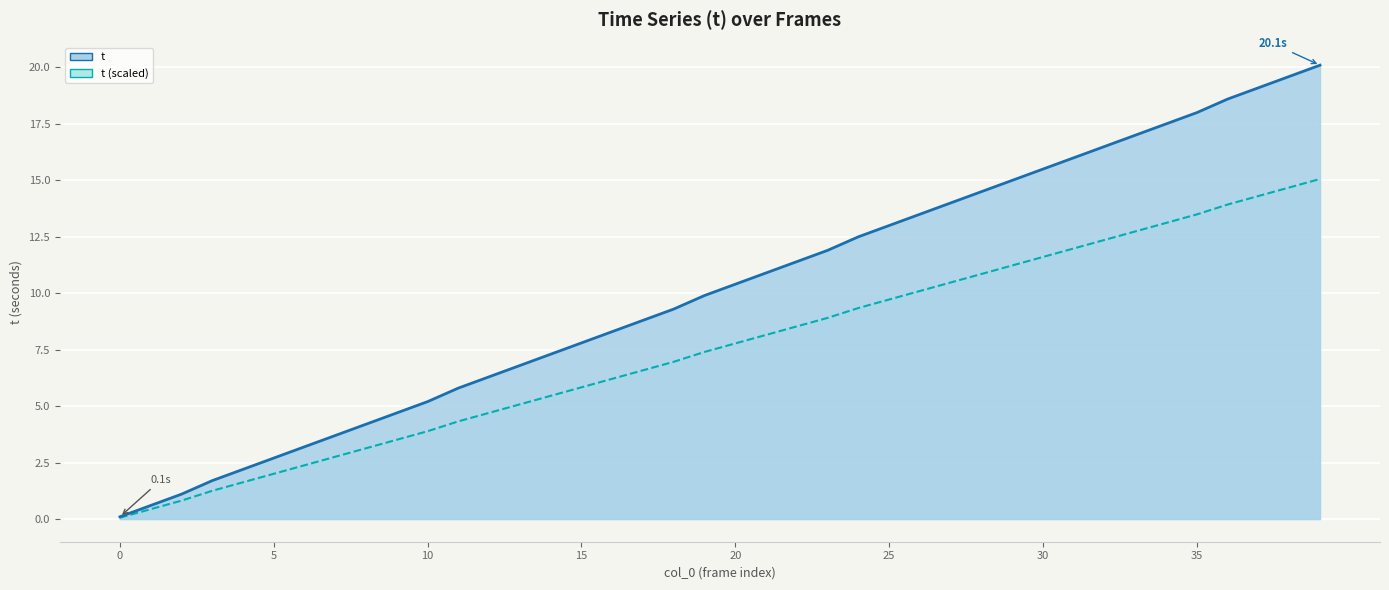

Which has a higher value, 24 or 33?

33